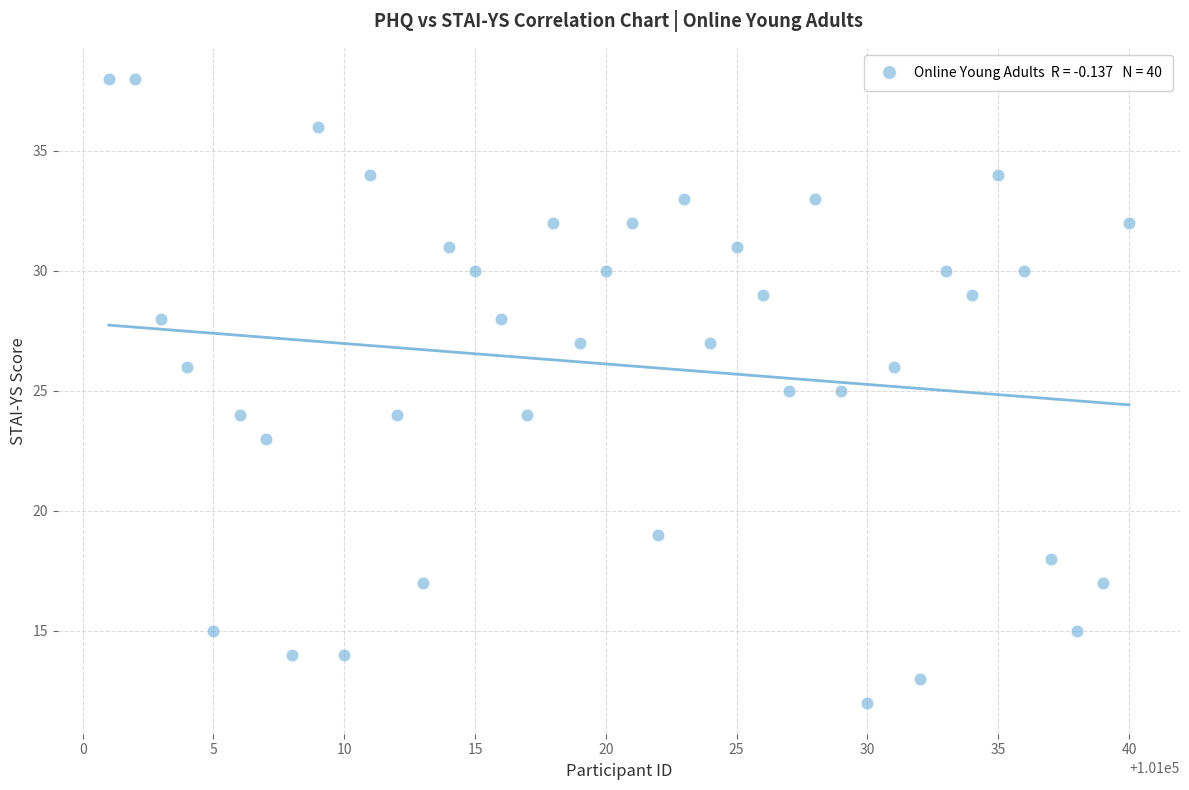

What is the range of X values (max minus min)?

39